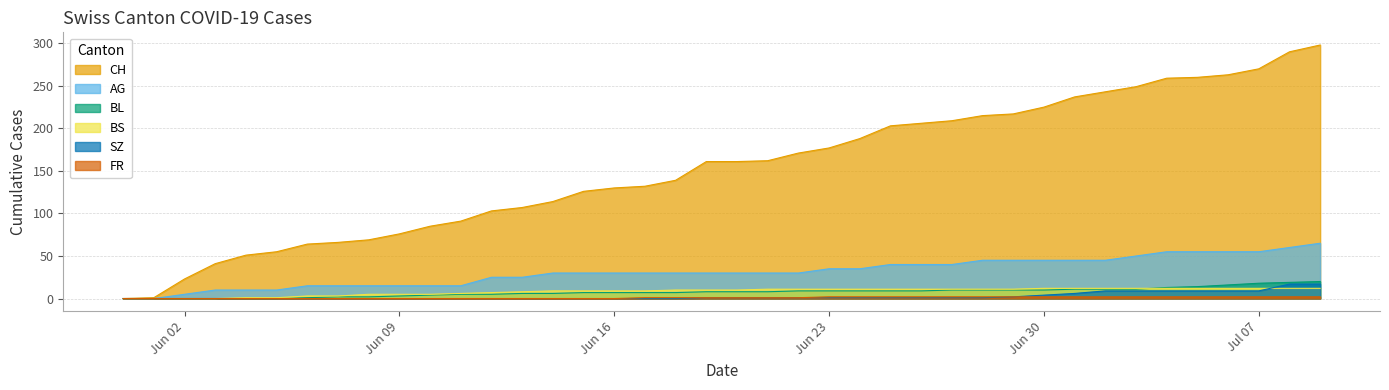

What is the average value of the AG series?

31